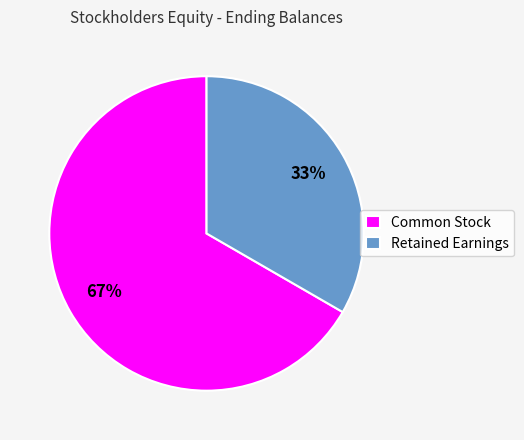

To the nearest percent, what percentage of the pie is Retained Earnings?

33%